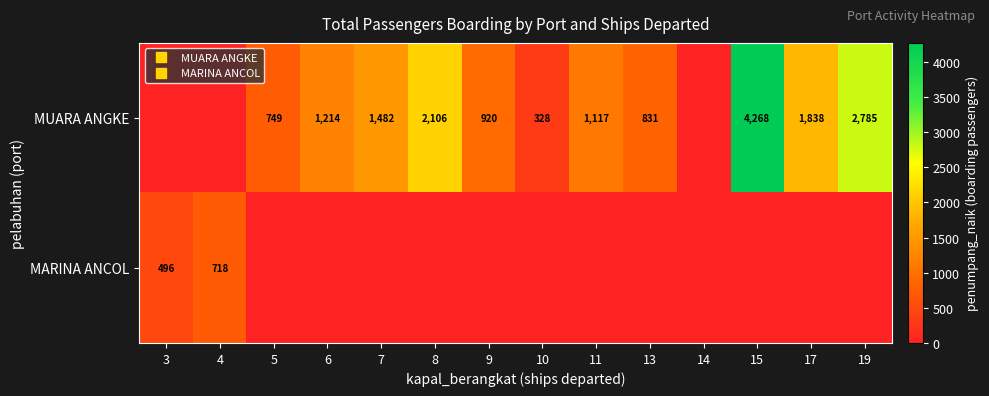

What is the highest value of the MUARA ANGKE series?

4268